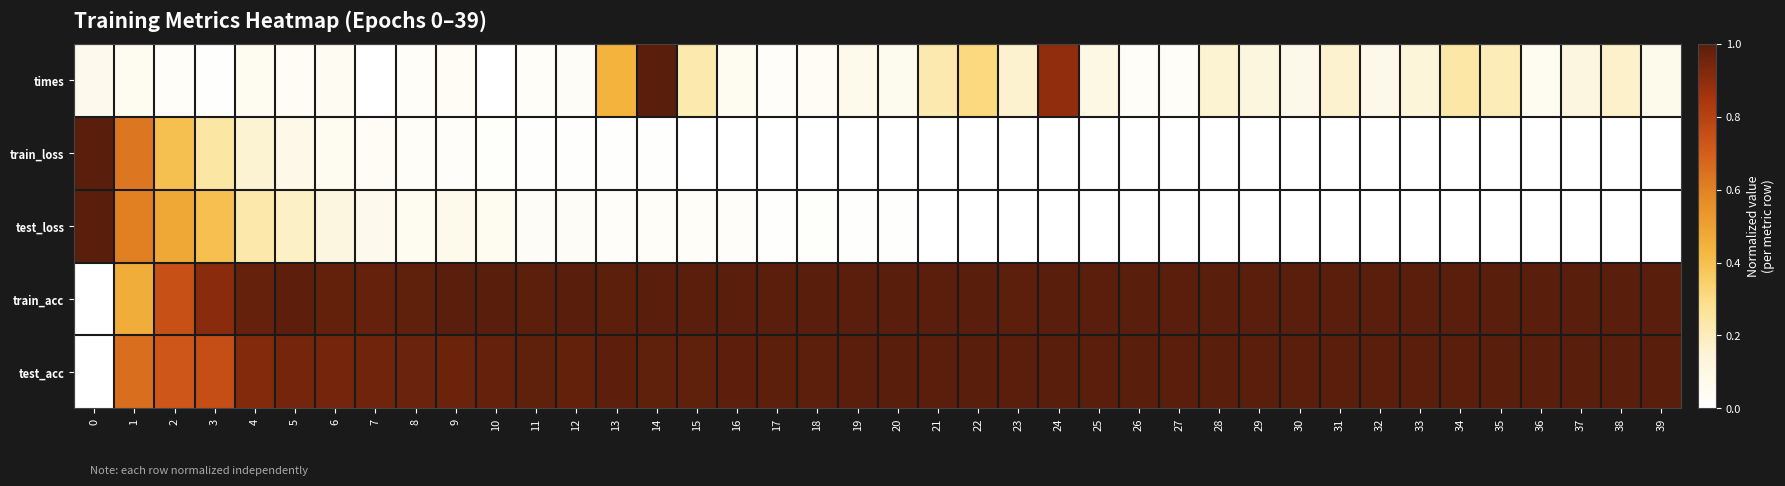

What is the total value across all series at 29?

2.1